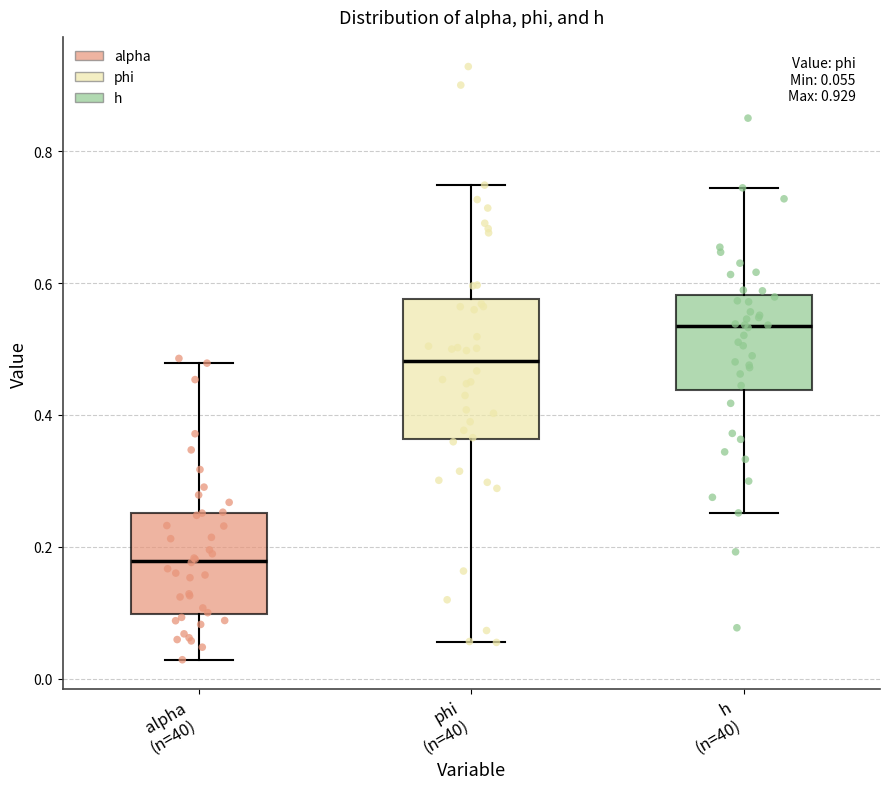

Which box has the highest median line?

h (n=40)